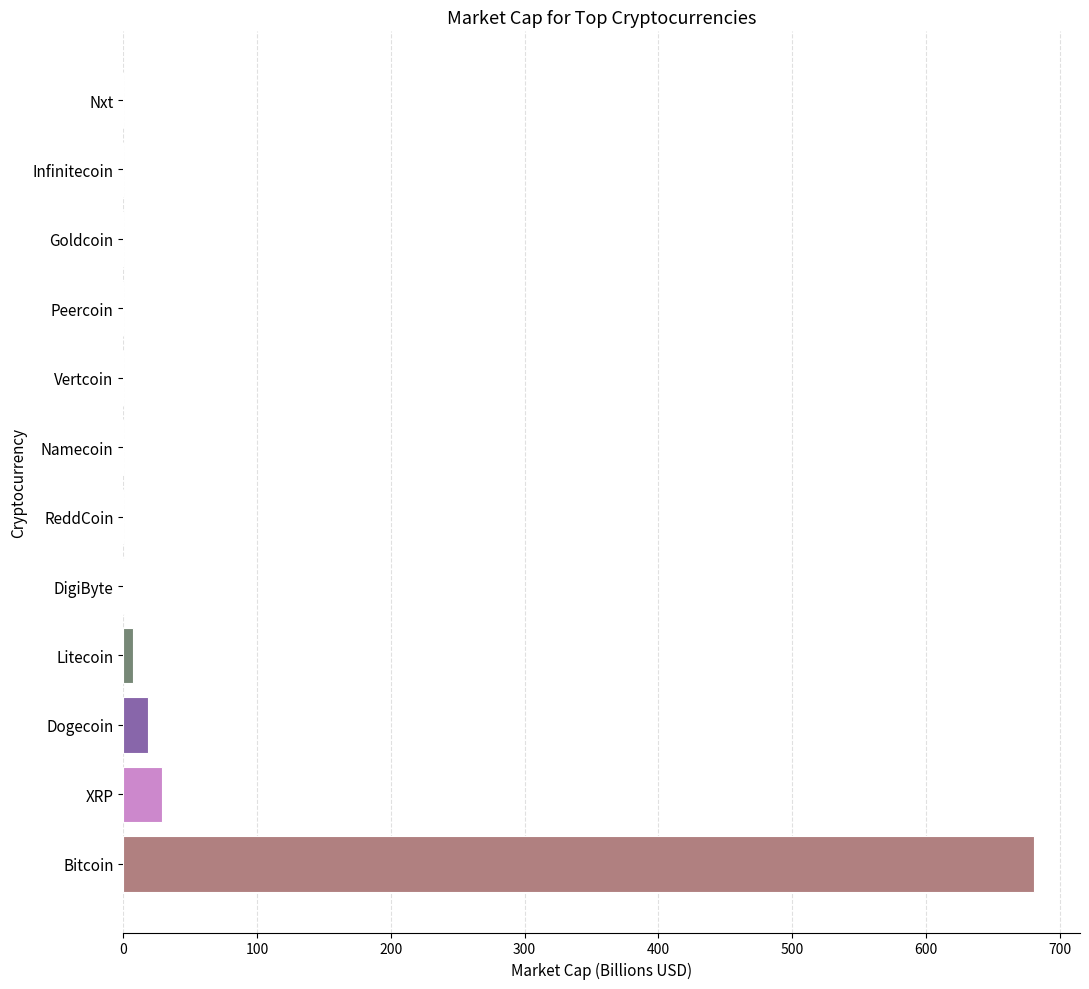

Which label corresponds to the largest value in the chart?

Bitcoin